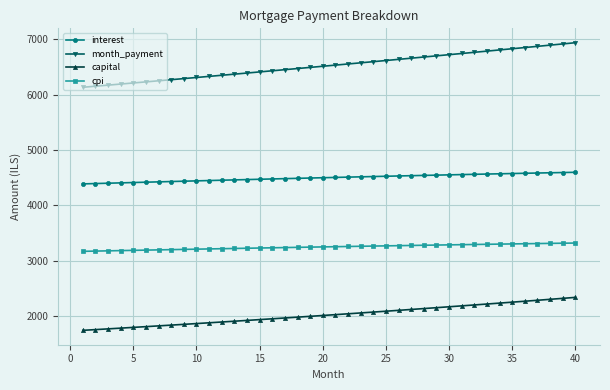

What is the value of the interest point at the 7th from the left?

4425.7